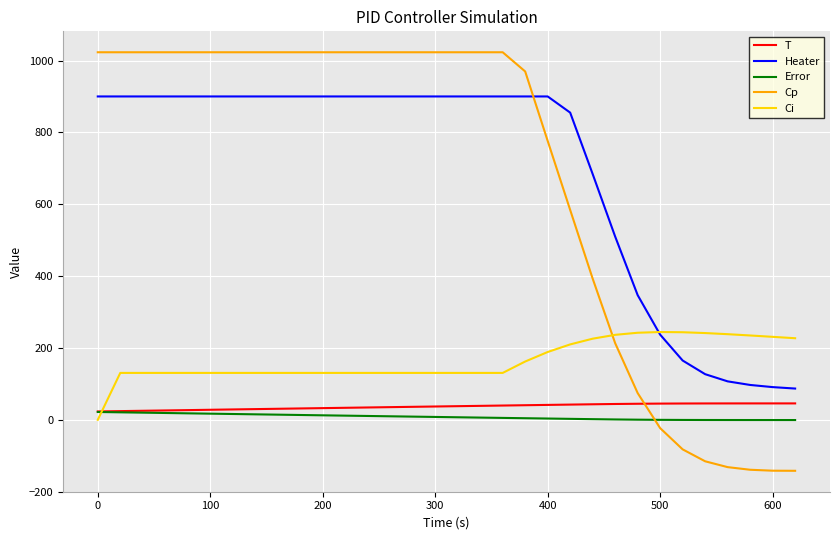

How many times do Ci and Cp cross each other?

1